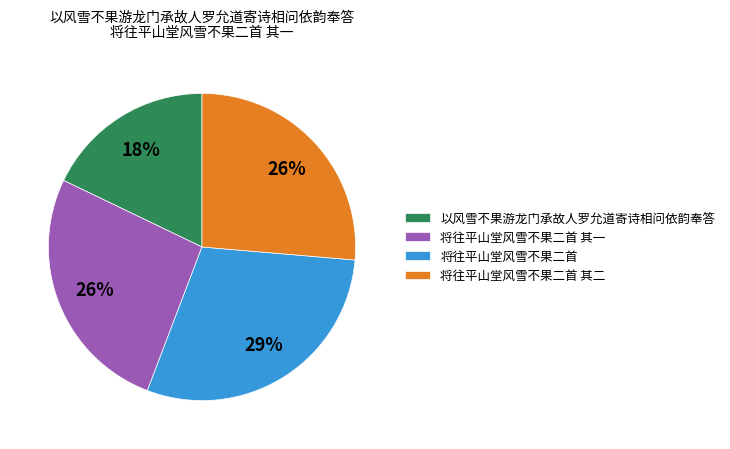

True or false: 将往平山堂风雪不果二首 accounts for 29% of the total.

True